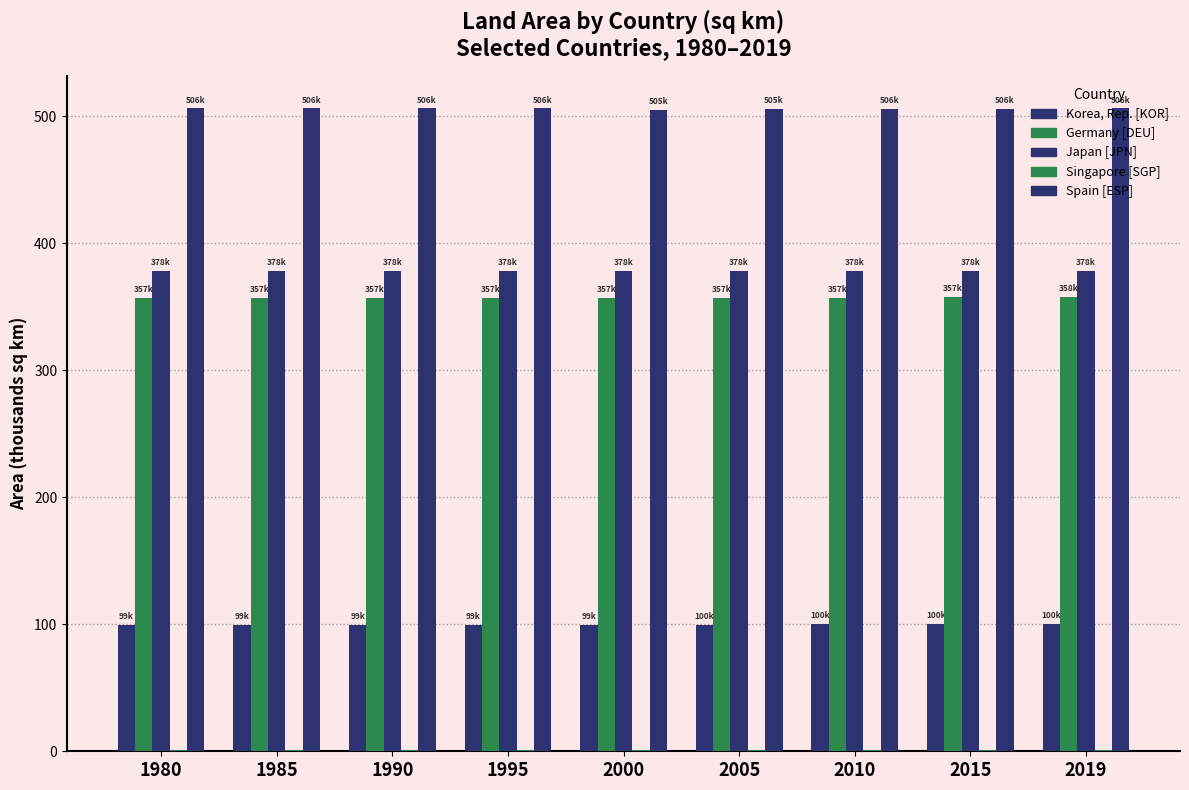

Rank the series by their maximum value, from lowest to highest.

Singapore [SGP], Korea, Rep. [KOR], Germany [DEU], Japan [JPN], Spain [ESP]